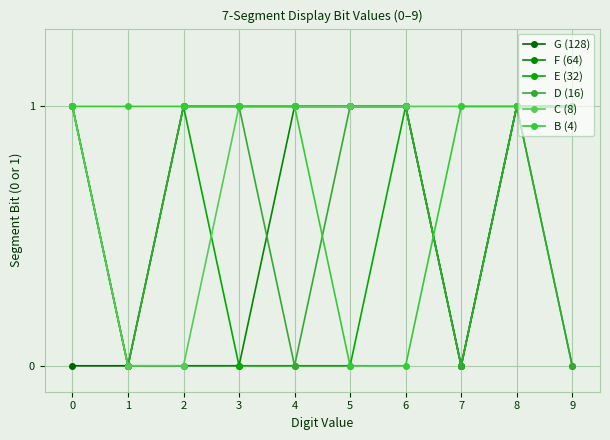

Is this an area chart (filled region under the line)?

No